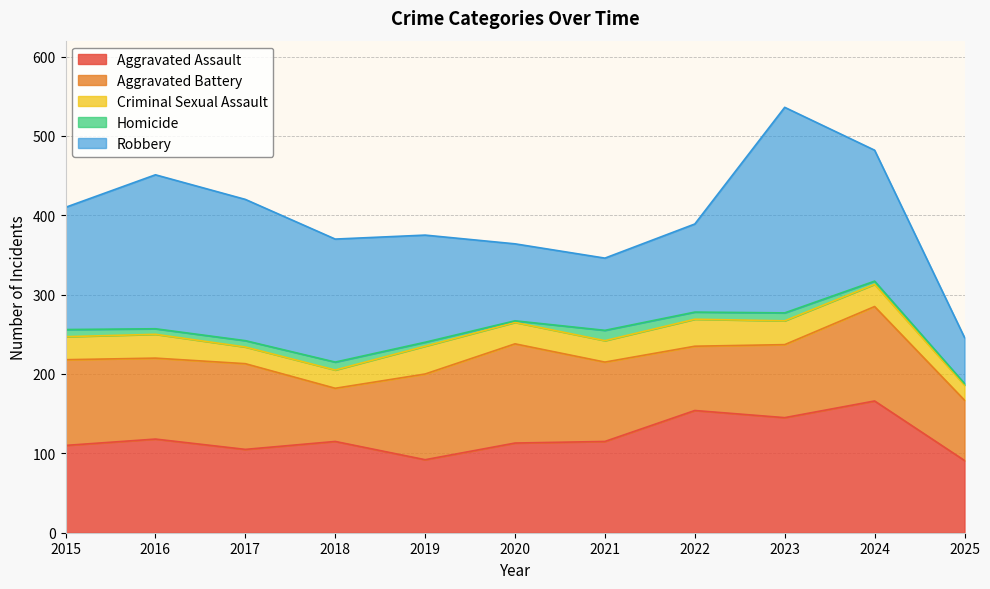

Where is Robbery nearest to the value 158?

2018